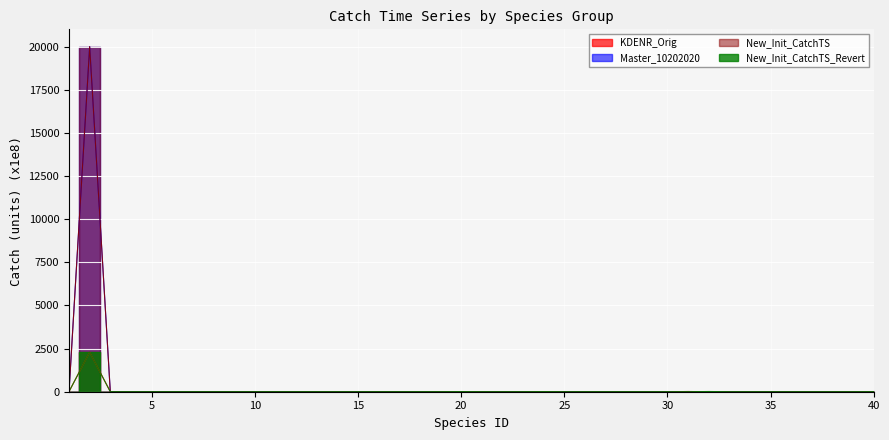

The New_Init_CatchTS_Revert series shows 0.1 at 26. True or false?

False